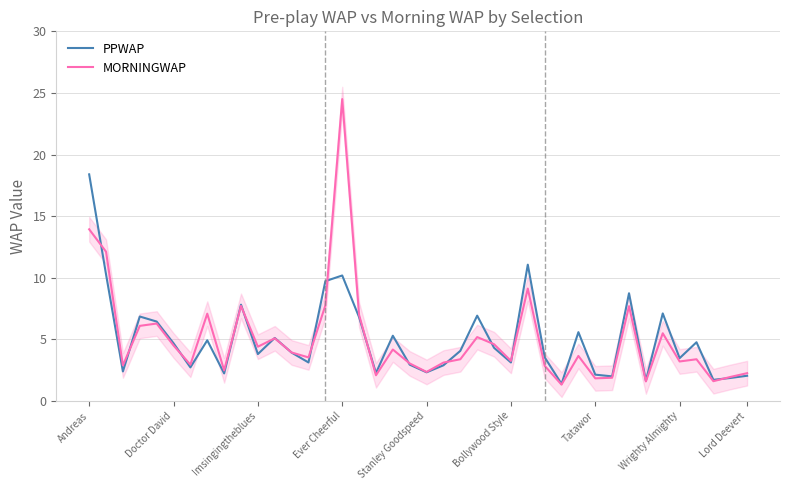

What is the highest value of the PPWAP series?

18.4